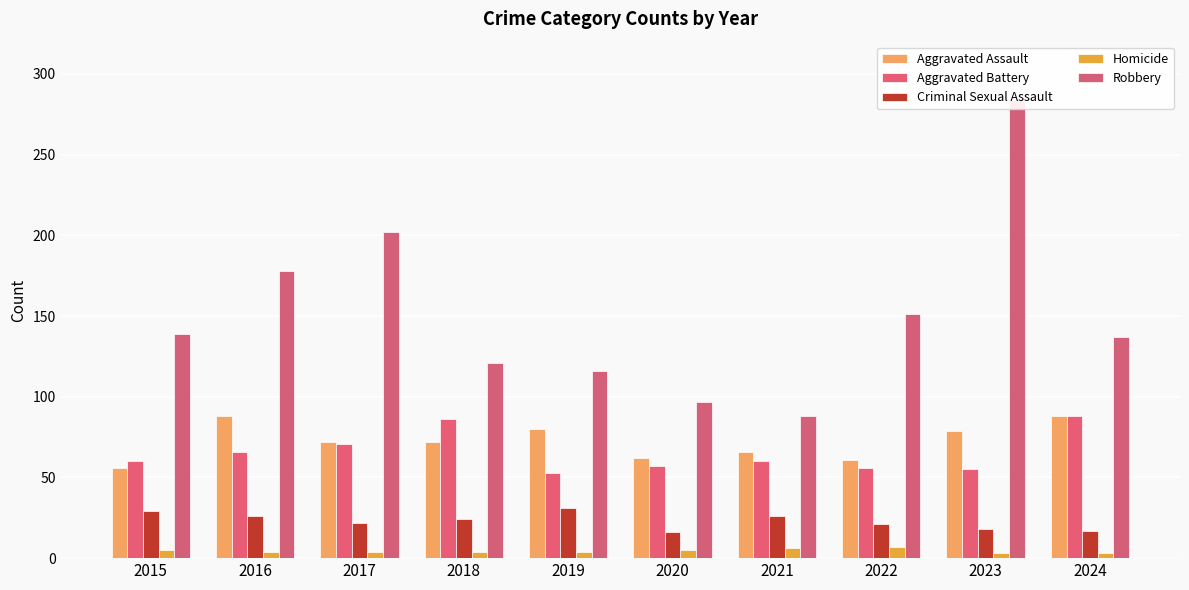

Which series has the largest total across all categories?

Robbery